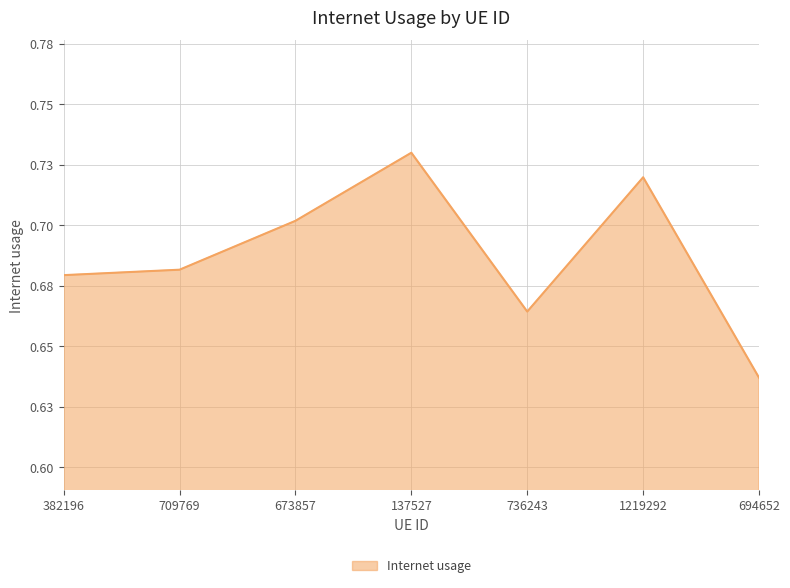

List the labels in order of value, smallest first.

694652, 736243, 382196, 709769, 673857, 1219292, 137527